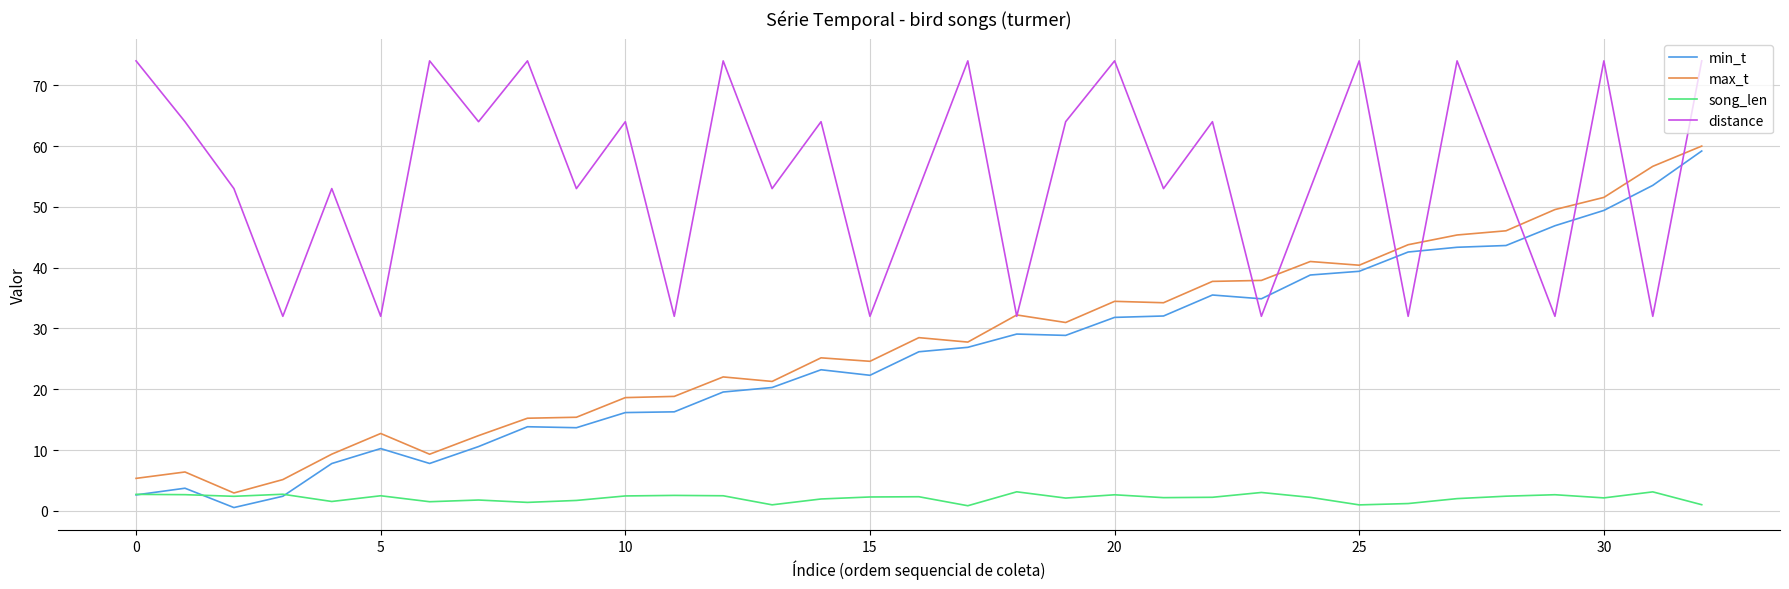

What is the highest value of the distance series?

74.0